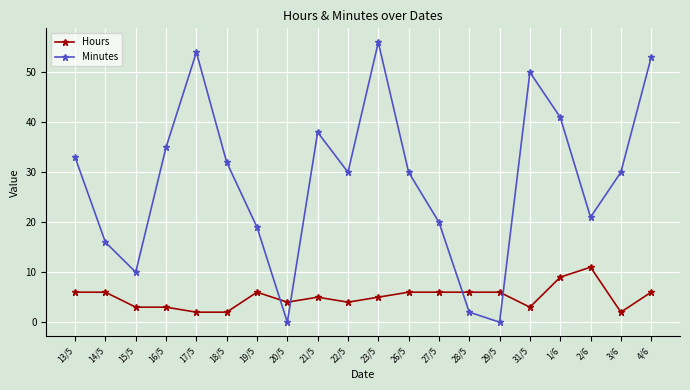

True or false: Minutes and Hours intersect in this chart.

True